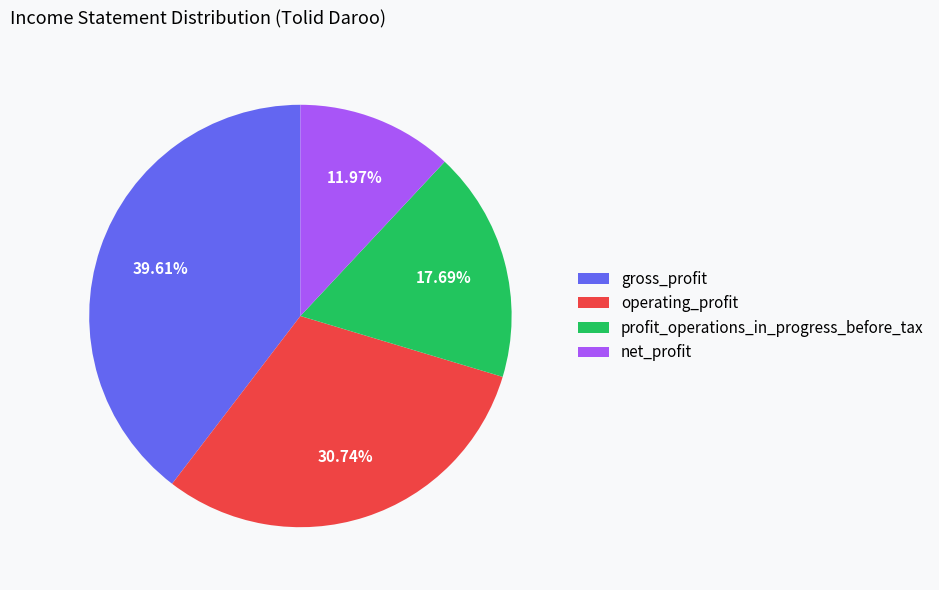

Does profit_operations_in_progress_before_tax account for over 50% of the chart?

No